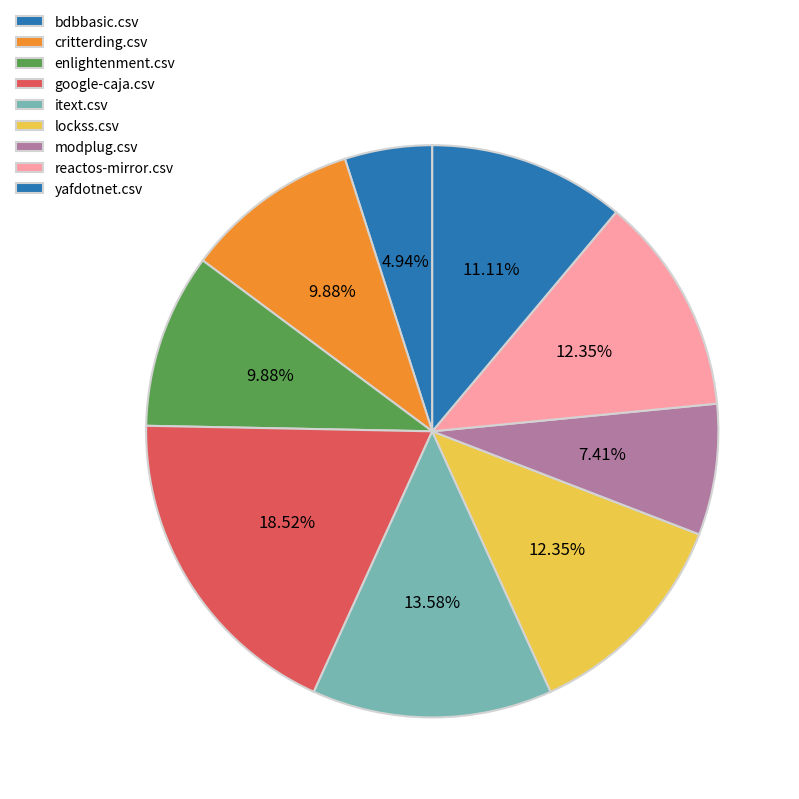

Which slice is the largest?

google-caja.csv